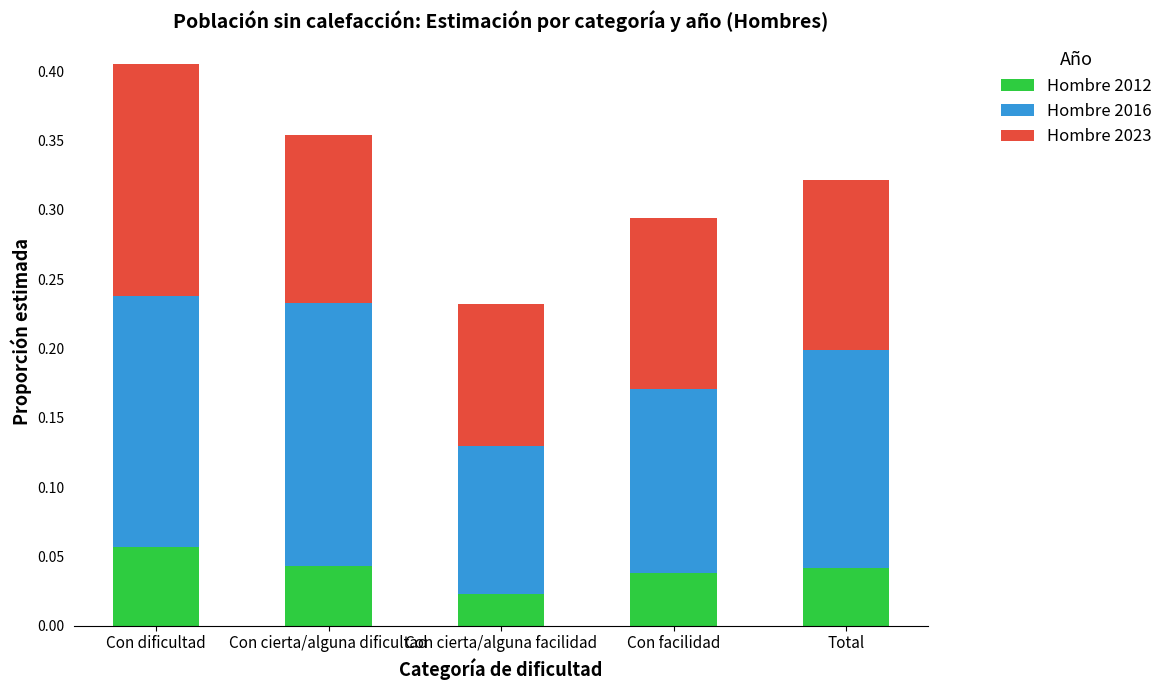

What is the total value across all series at Con facilidad?

0.3